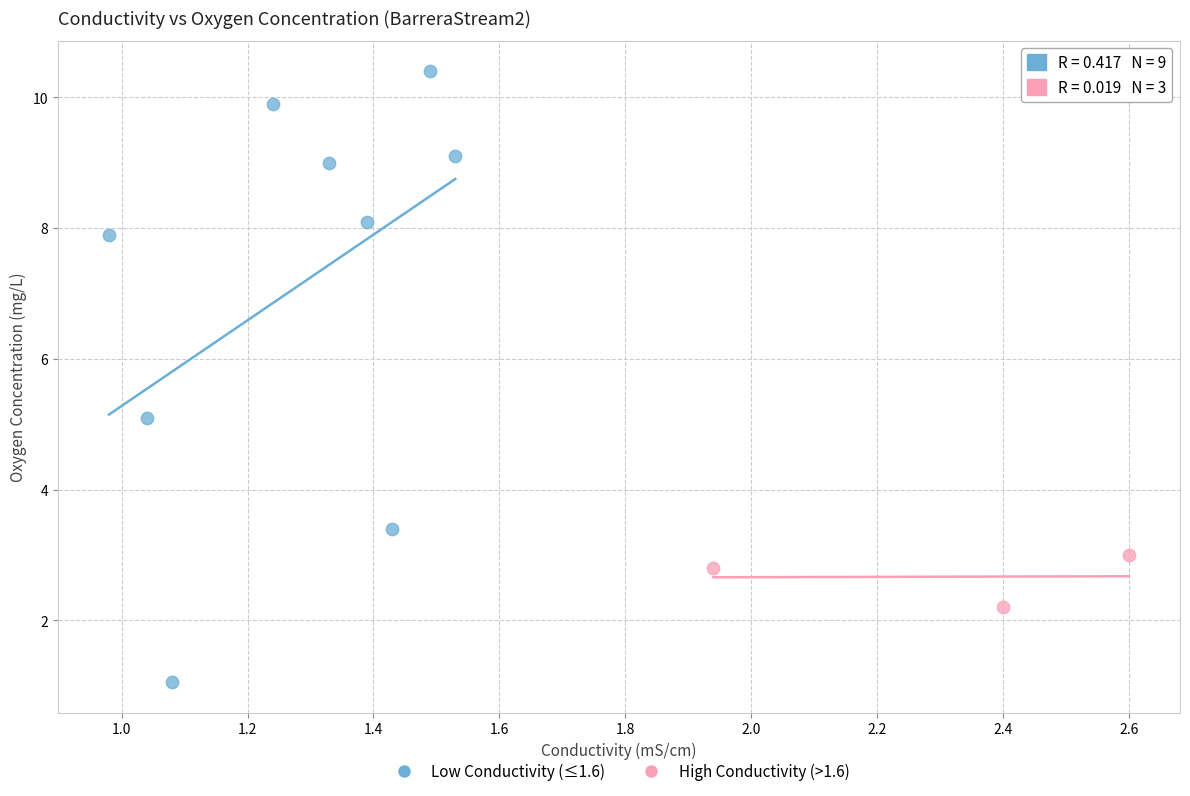

Which series contains the highest Y value?

Low Conductivity (≤1.6)